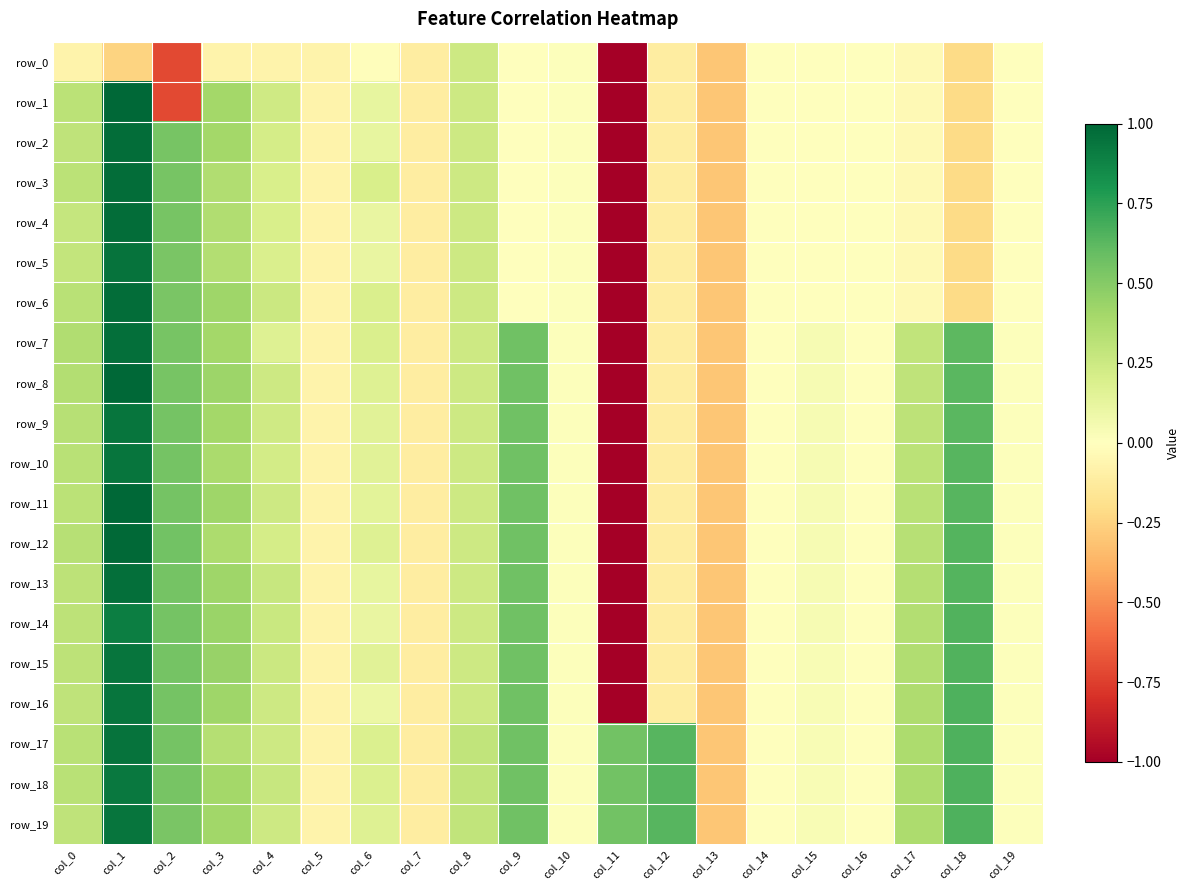

At which category is the sum across all series the highest?

col_1